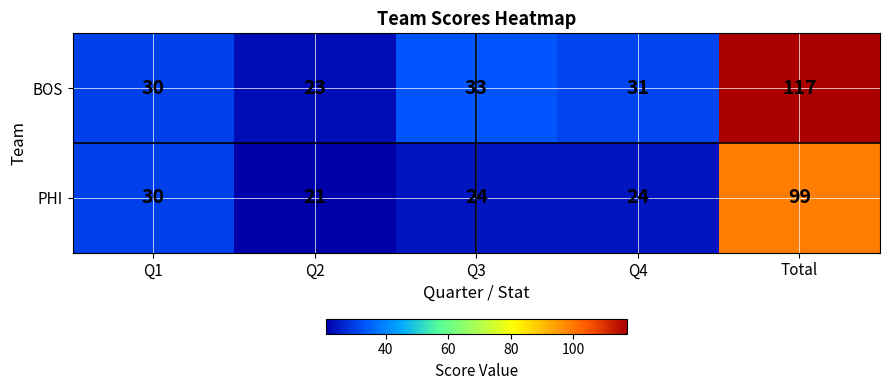

Where is BOS nearest to the value 70?

Q3